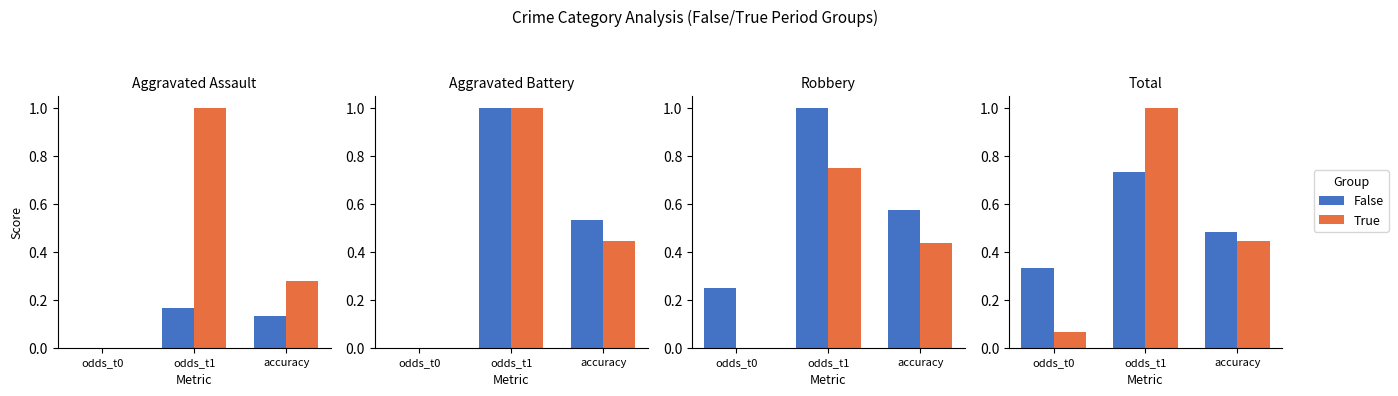

What is the label of the 3rd bar from the right?

odds_t0